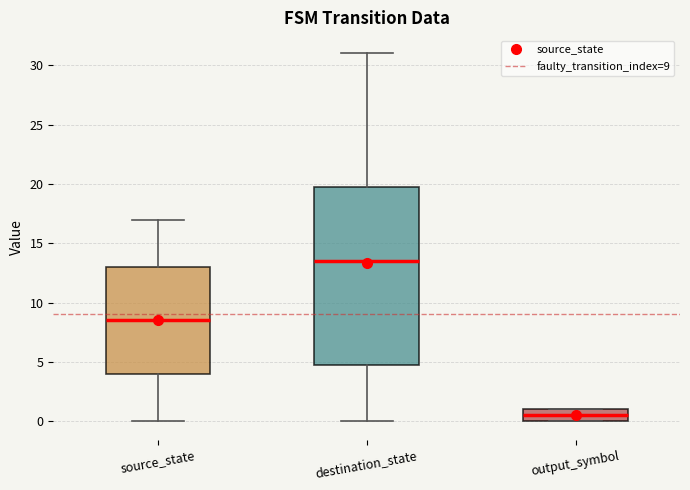

Reading left to right, transcribe this box plot: for each box, give where its median line is, the range the box spans, and where its two whiskers end, as read against the y-axis. The values are not printed on the chart, so give them approximately, as read against the axis.

source_state: median 8.5, box 4.0 to 13.0, whiskers 0.0 to 17.0
destination_state: median 13.5, box 5.0 to 20.0, whiskers 0.0 to 31.0
output_symbol: median 0.5, box 0.0 to 1.0, whiskers 0.0 to 1.0